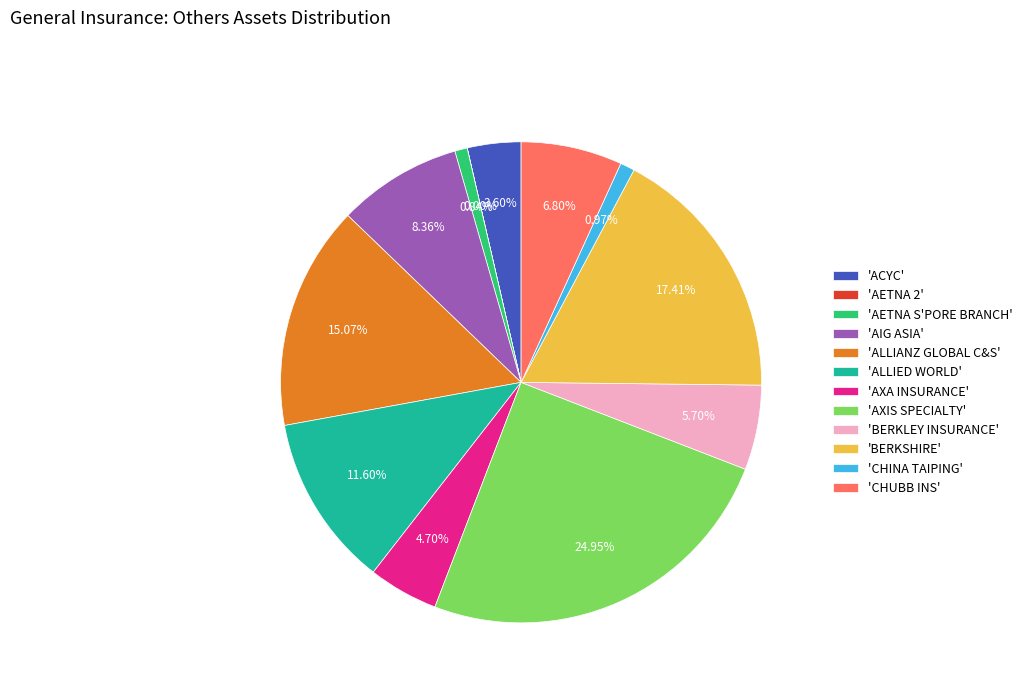

Combined, do 'AIG ASIA' and 'ALLIANZ GLOBAL C&S' account for over 50%?

No